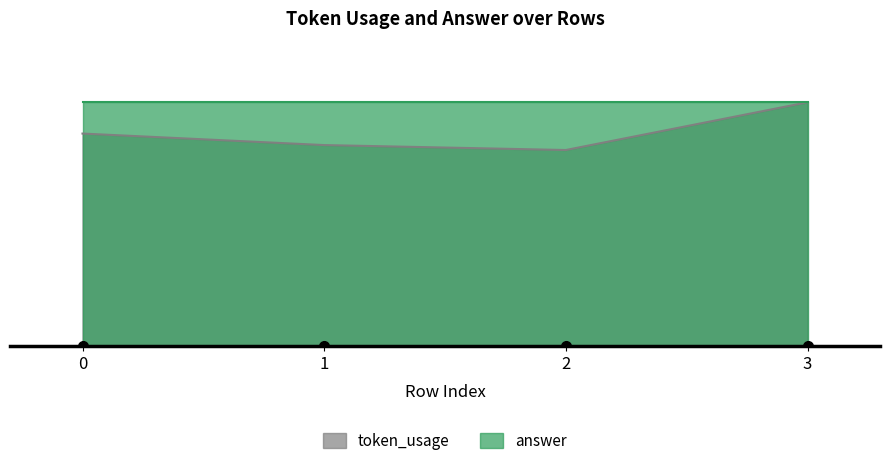

What value does the data have at 0?

129